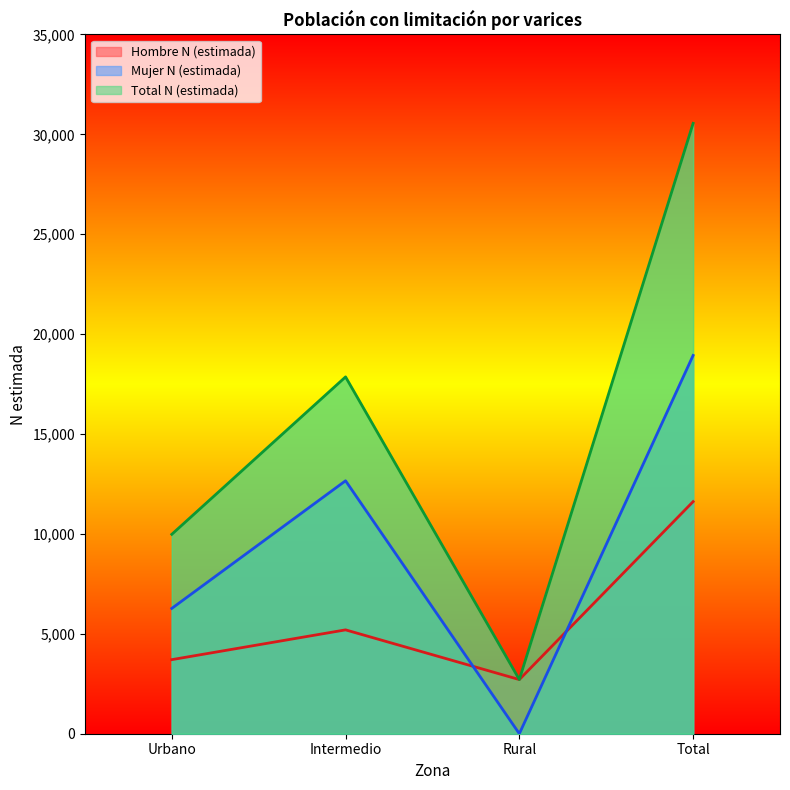

What is the difference between the maximum and second lowest values in the Mujer N (estimada) series?

12662